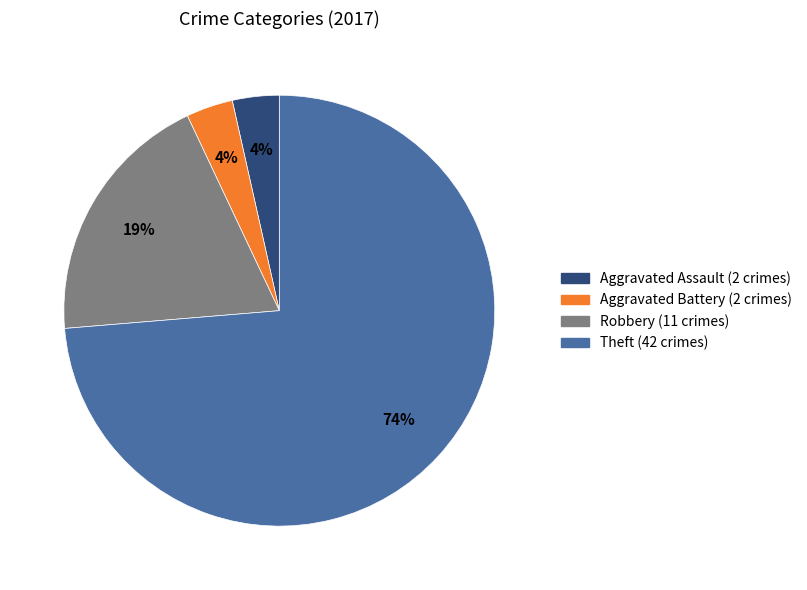

What is the largest slice in the pie chart?

Theft